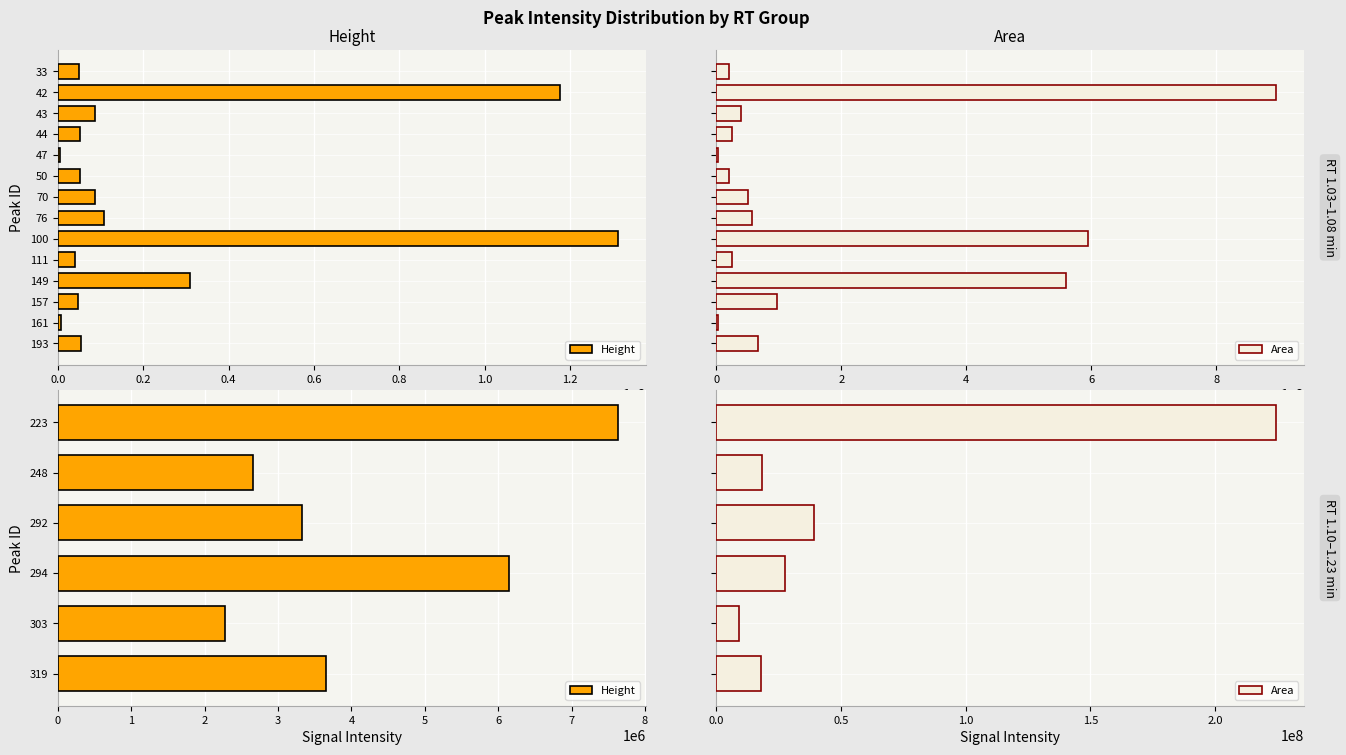

Which series has the largest range (max minus min)?

Area